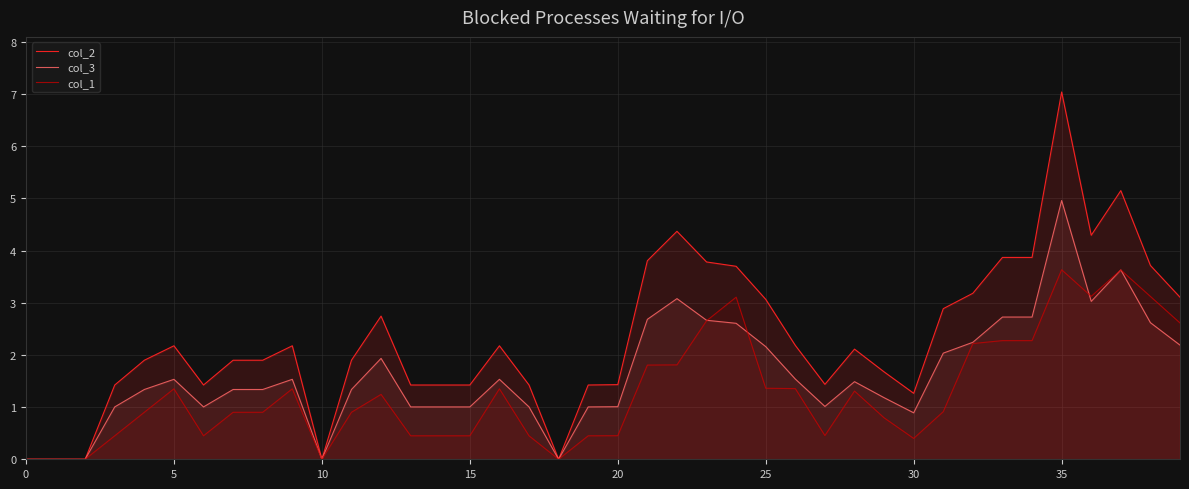

How many data points in col_3 are above 1?

34